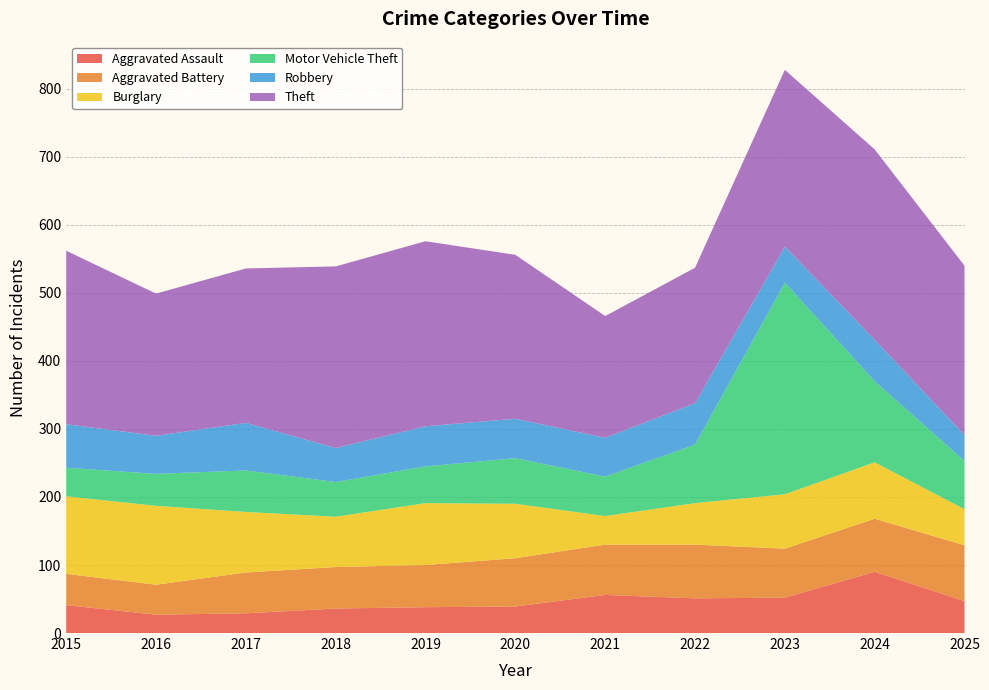

Reading left to right, list all the values displayed in this chart.

Aggravated Assault: 41	27	29	36	38	39	56	51	52	90	47
Aggravated Battery: 46	44	60	61	62	71	74	79	72	78	82
Burglary: 114	116	89	74	91	80	42	61	80	83	53
Motor Vehicle Theft: 42	47	61	51	54	67	58	86	311	119	71
Robbery: 64	56	70	50	59	58	57	61	53	61	38
Theft: 255	209	227	267	272	241	179	199	260	280	249